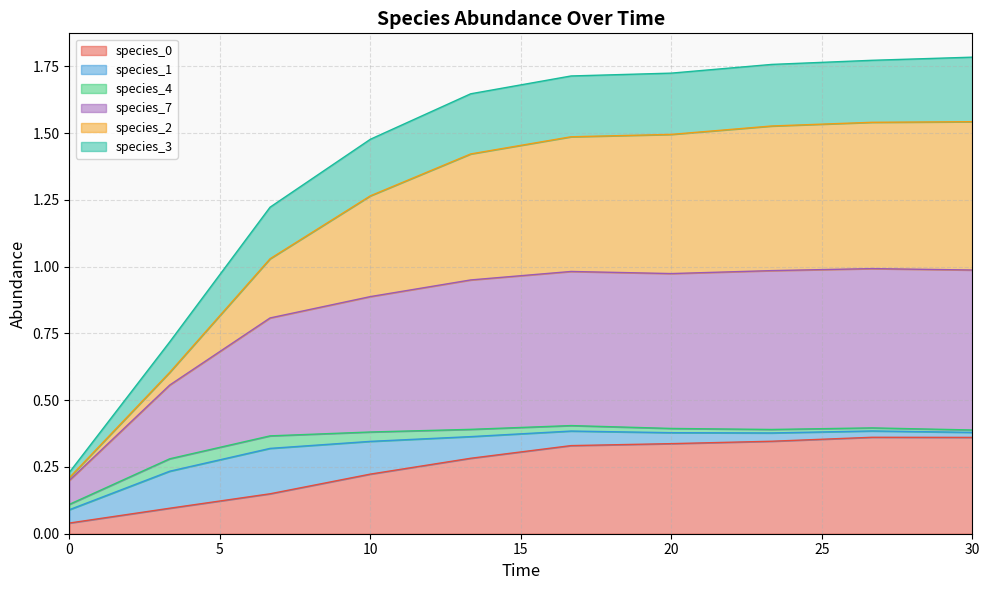

Which series has the widest spread of values?

species_7